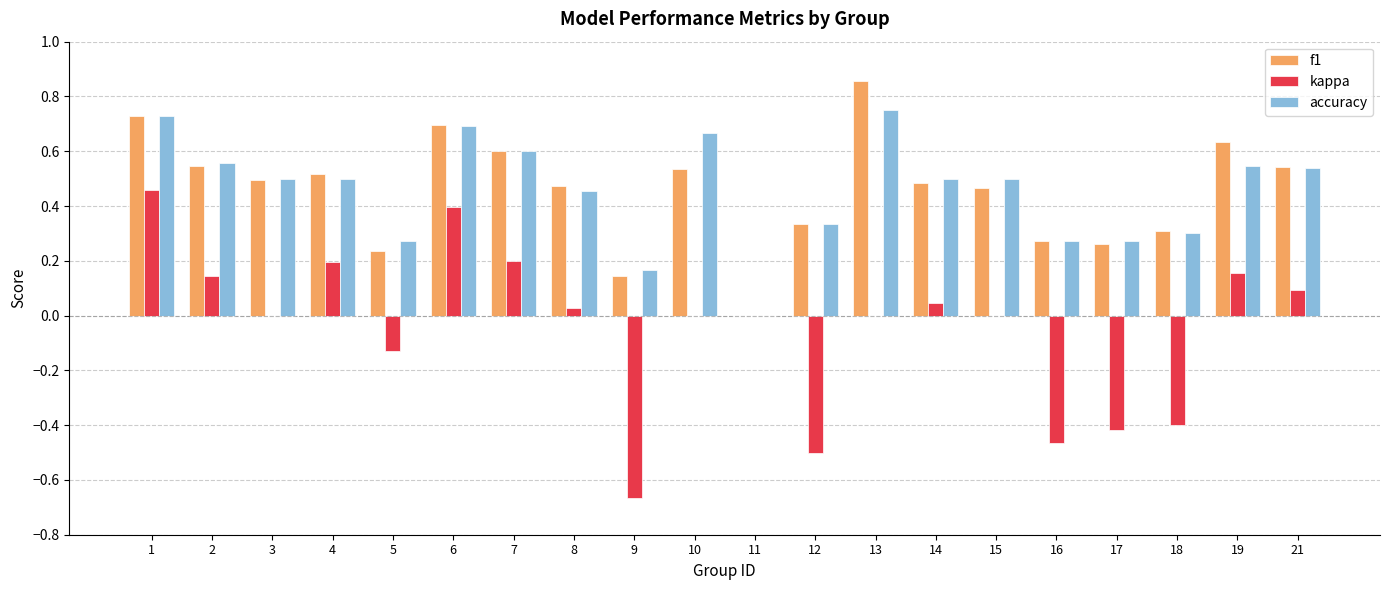

Which label corresponds to the largest value in the chart?

13